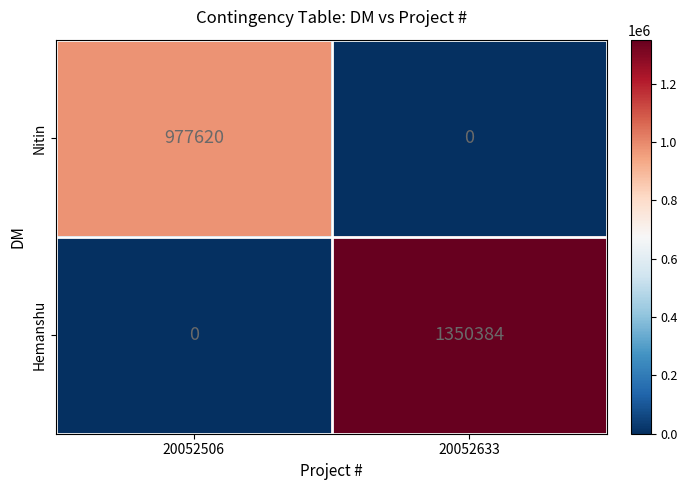

At which category is the sum across all series the highest?

20052633